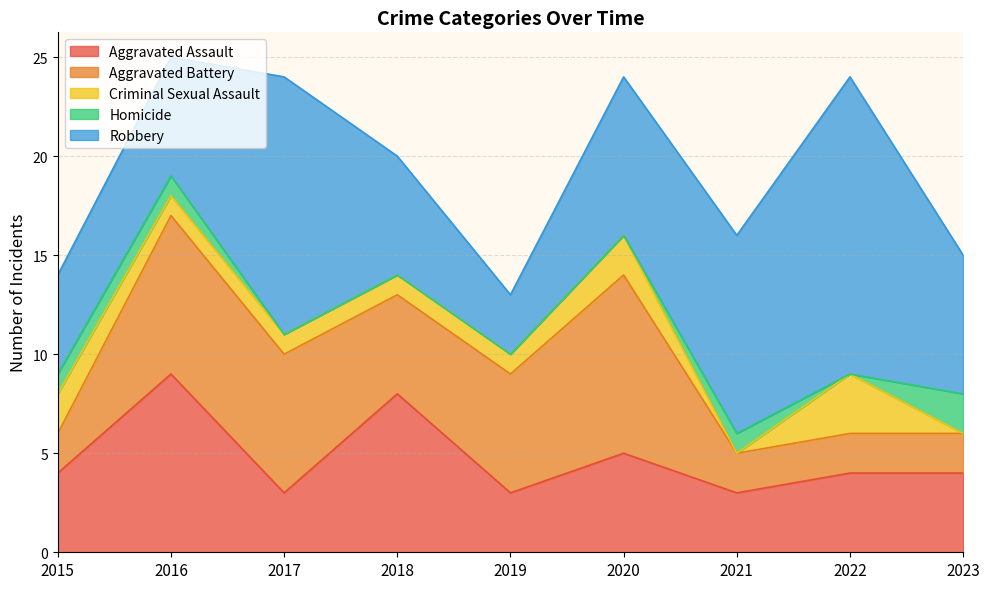

Reading left to right, list all the values displayed in this chart.

Aggravated Assault: 2015=4	2016=9	2017=3	2018=8	2019=3	2020=5	2021=3	2022=4	2023=4
Aggravated Battery: 2015=2	2016=8	2017=7	2018=5	2019=6	2020=9	2021=2	2022=2	2023=2
Criminal Sexual Assault: 2015=2	2016=1	2017=1	2018=1	2019=1	2020=2	2021=0	2022=3	2023=0
Homicide: 2015=1	2016=1	2017=0	2018=0	2019=0	2020=0	2021=1	2022=0	2023=2
Robbery: 2015=5	2016=6	2017=13	2018=6	2019=3	2020=8	2021=10	2022=15	2023=7